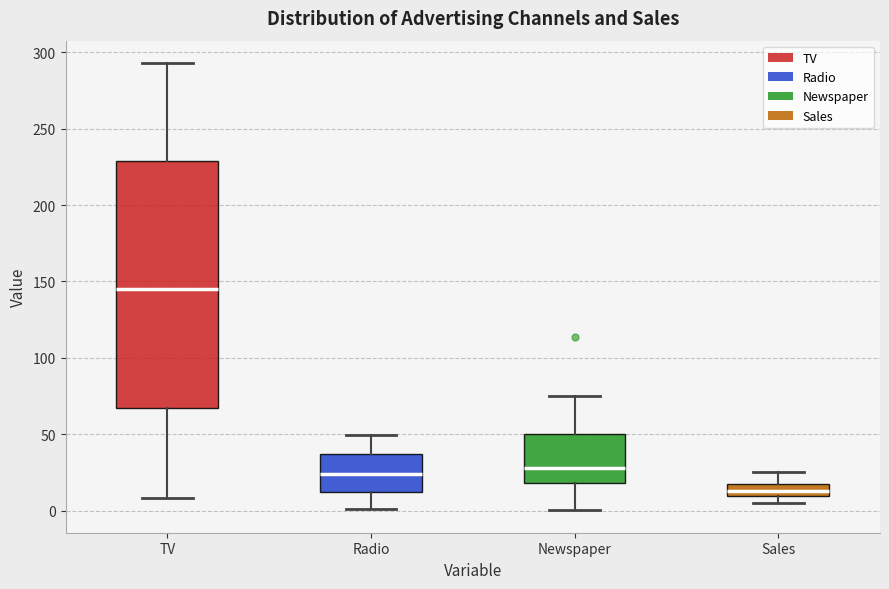

Which box's median line is the highest?

TV